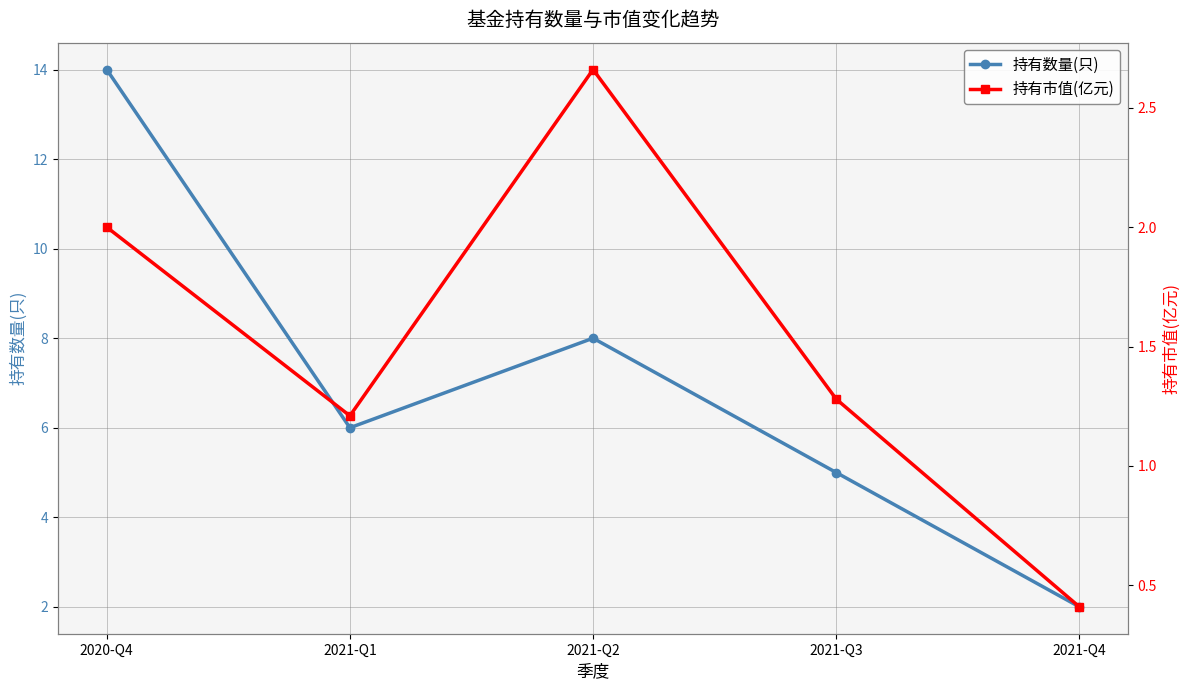

List the series in order of their overall mean, lowest first.

持有市值(亿元), 持有数量(只)